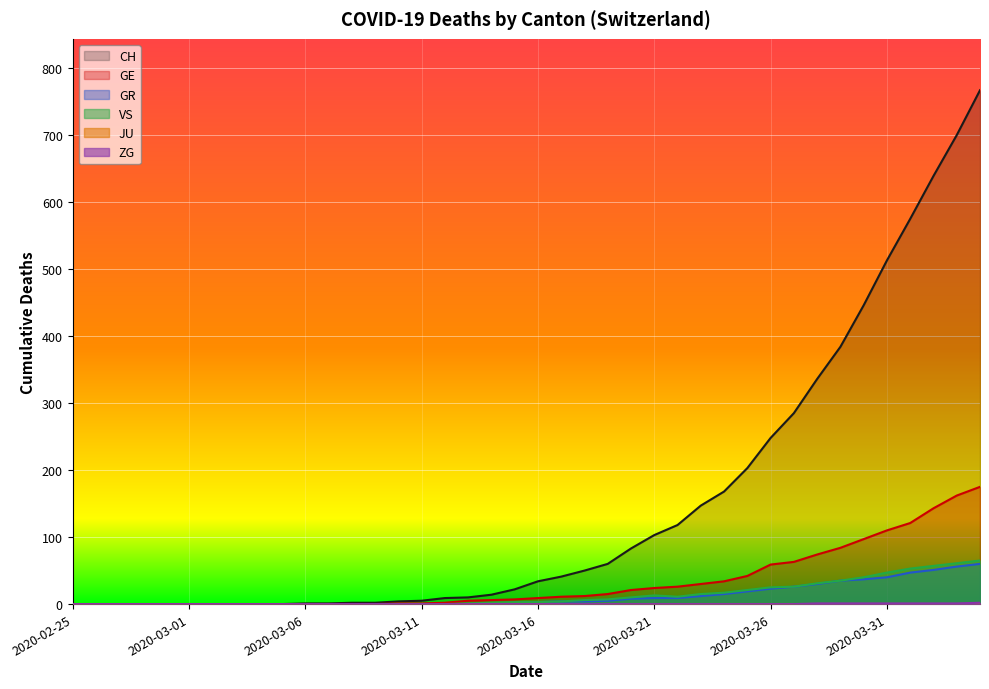

The value of VS at 2020-03-18 is 6. True or false?

True